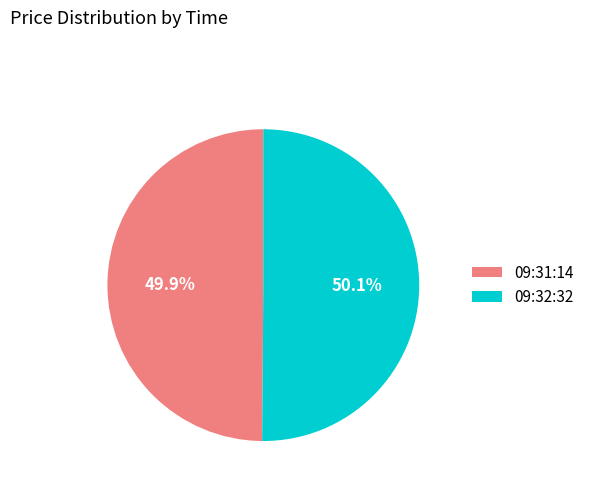

Do 09:31:14 and 09:32:32 together represent more than half of the pie?

Yes